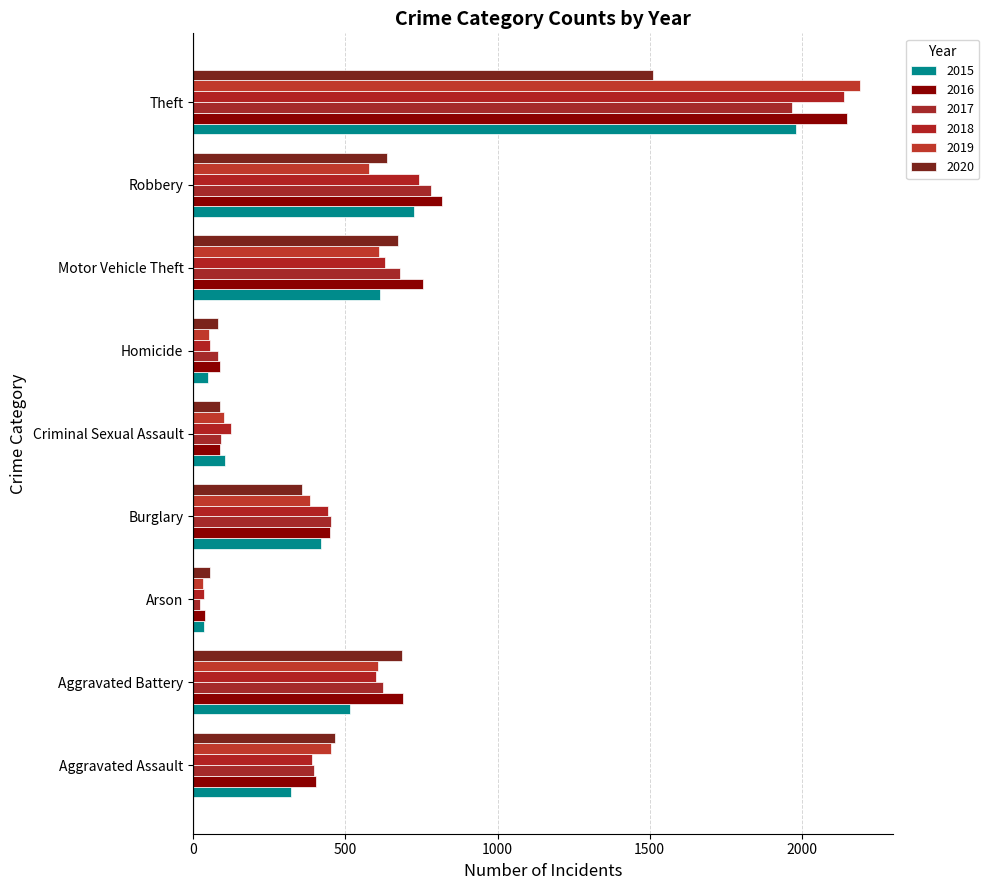

Between Motor Vehicle Theft and Aggravated Assault, which is larger?

Motor Vehicle Theft